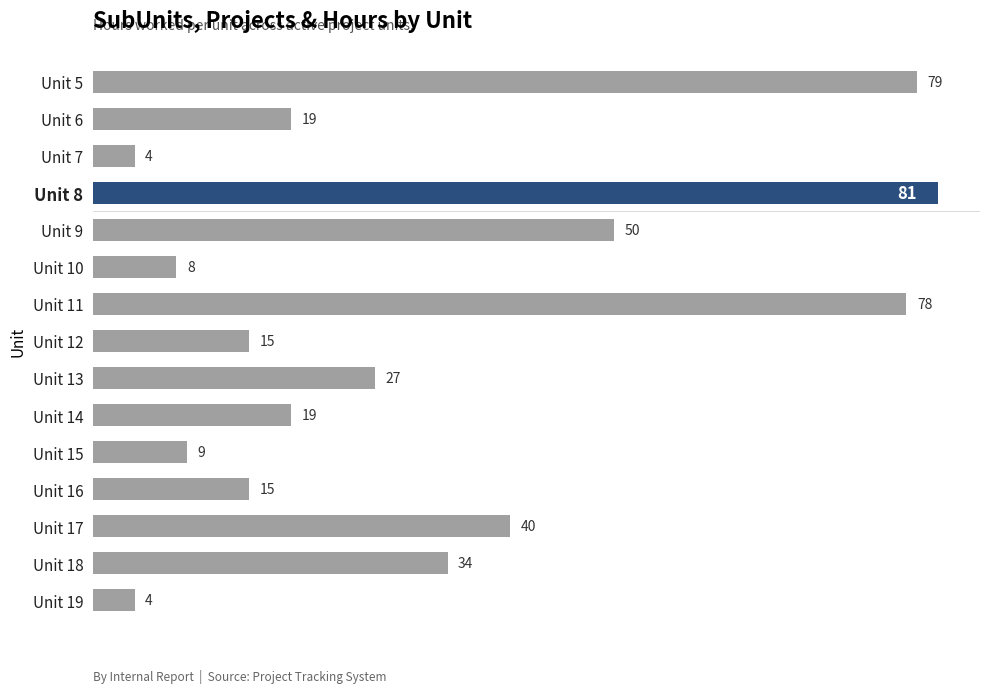

Reading top to bottom, what are all the values shown in this chart?

79	19	4	81	50	8	78	15	27	19	9	15	40	34	4